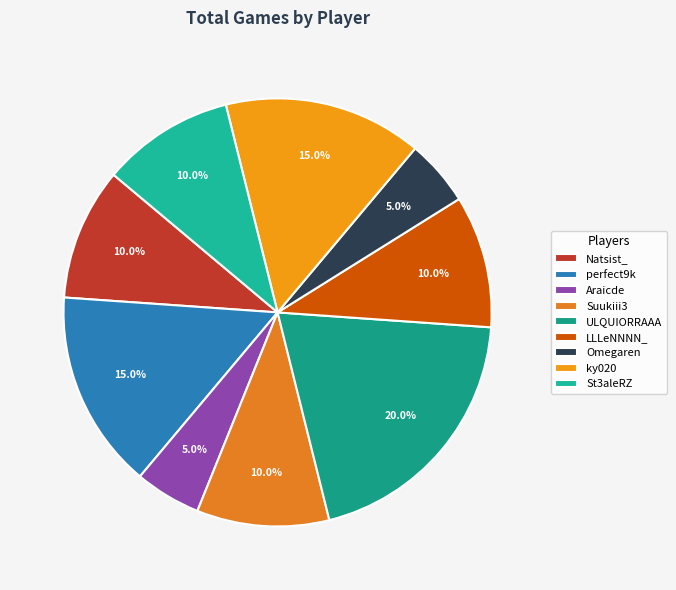

To the nearest percent, what is the combined percentage of Omegaren and LLLeNNNN_?

15%